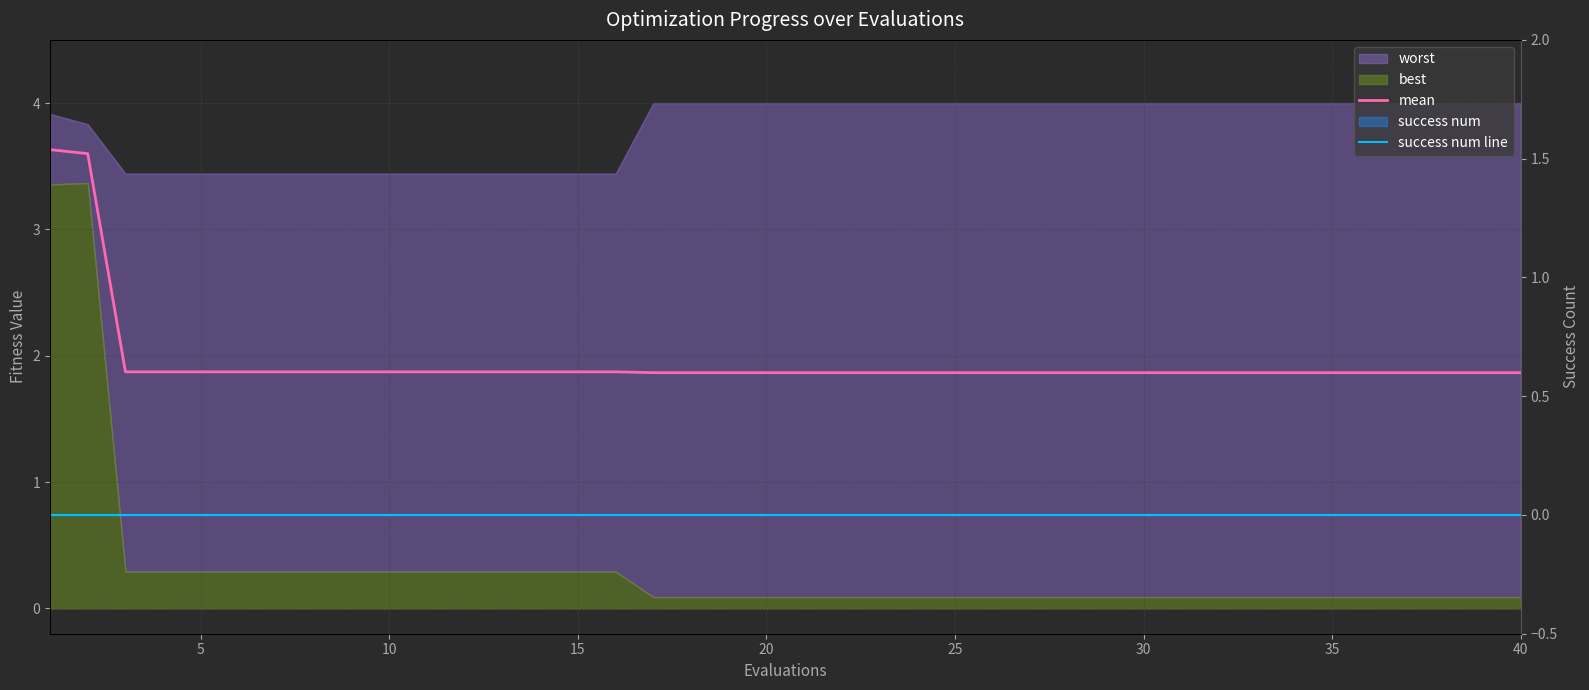

True or false: mean and success num line cross at least once.

False